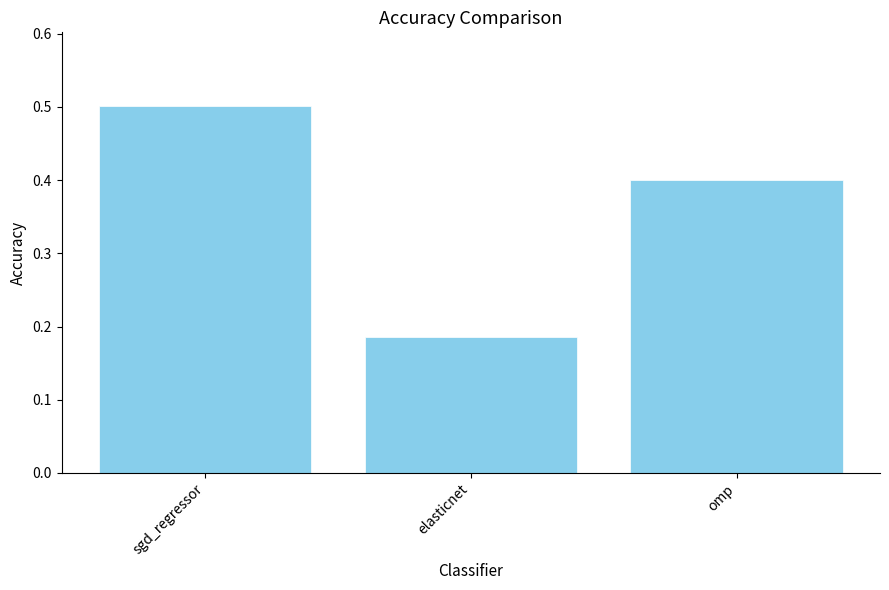

Between omp and elasticnet, which is larger?

omp